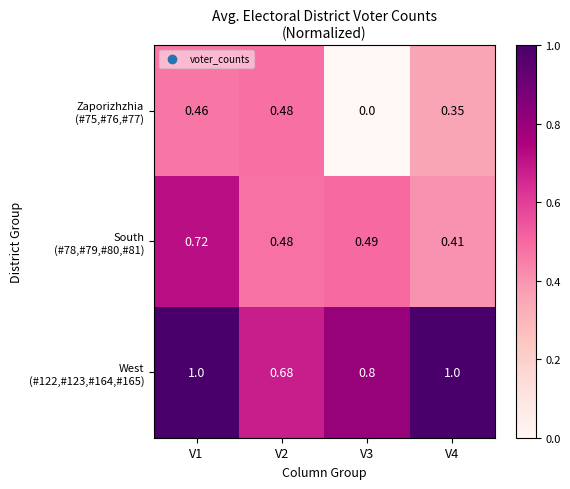

Count the number of categories in the chart.

4